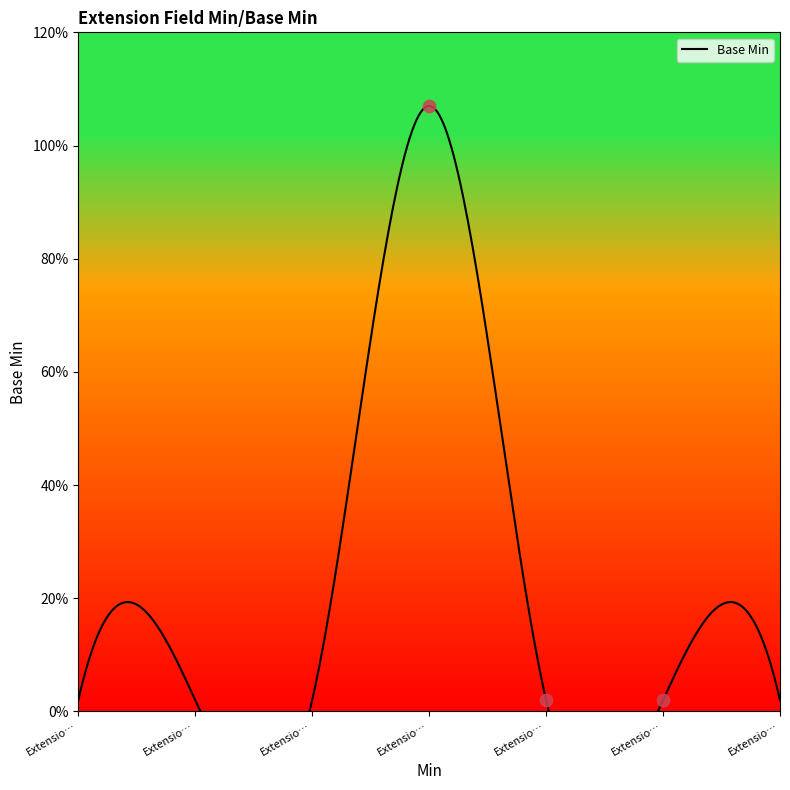

Which has a higher value, Extension.id or Extension.url?

Extension.url